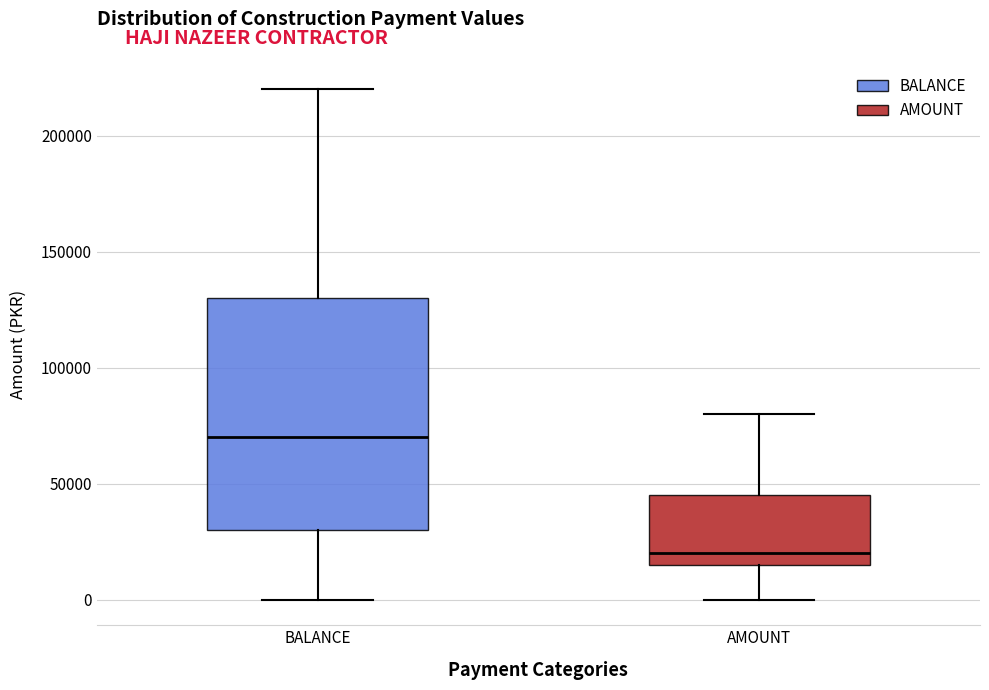

Reading left to right, transcribe this box plot: for each box, give where its median line is, the range the box spans, and where its two whiskers end, as read against the y-axis. The values are not printed on the chart, so give them approximately, as read against the axis.

BALANCE: median 70000, box 30000 to 130000, whiskers 0 to 220000
AMOUNT: median 20000, box 15000 to 45000, whiskers 0 to 80000